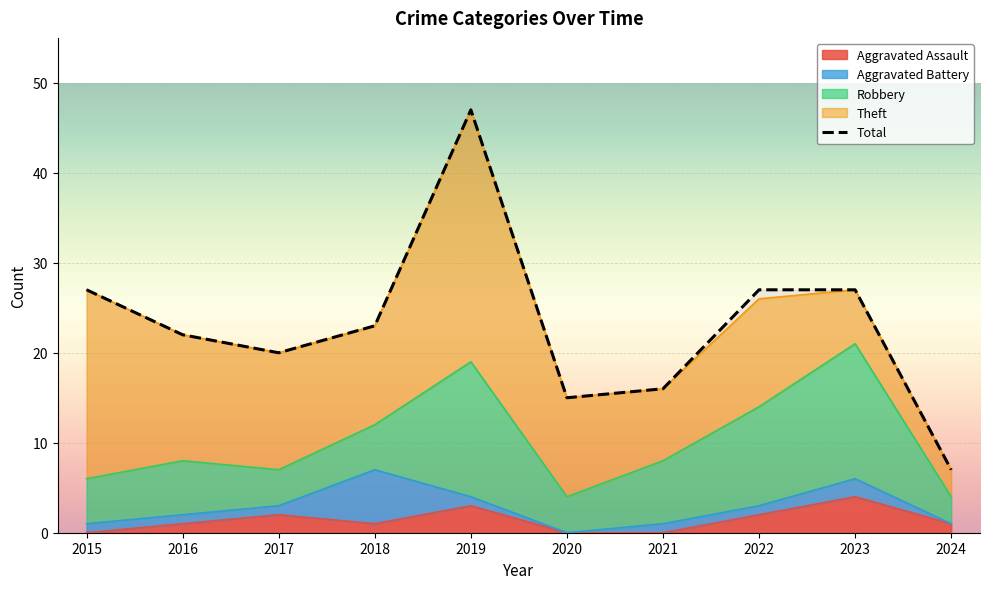

Is it true that Aggravated Assault equals 4 at 2023?

True